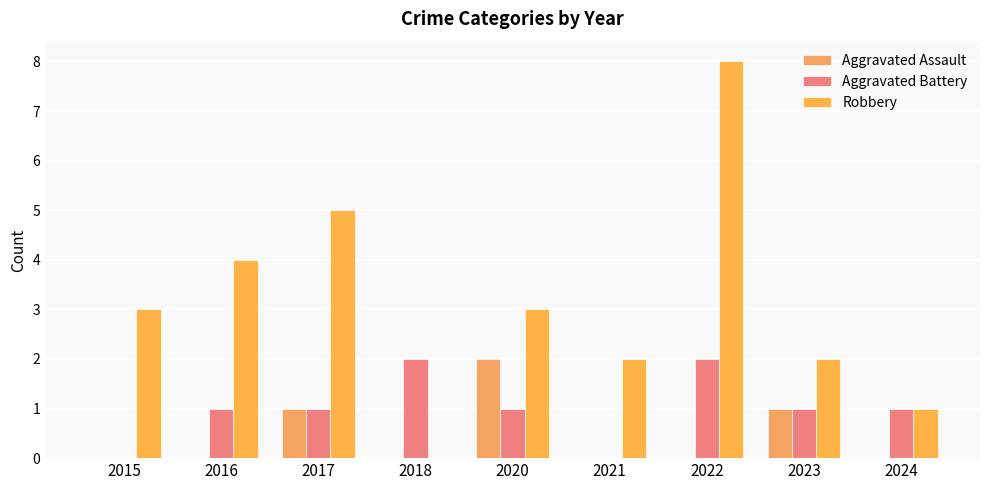

What is the difference between the Aggravated Battery values at 2015 and 2020?

1